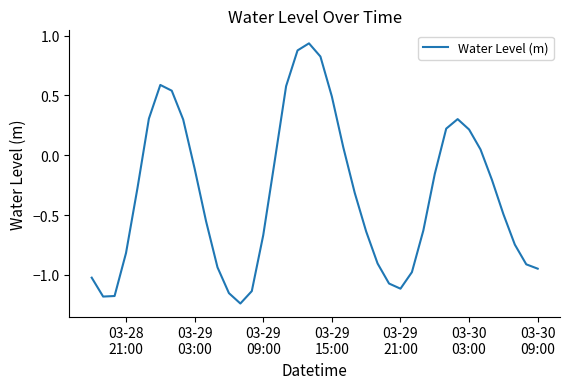

How many lines are shown in the chart?

1